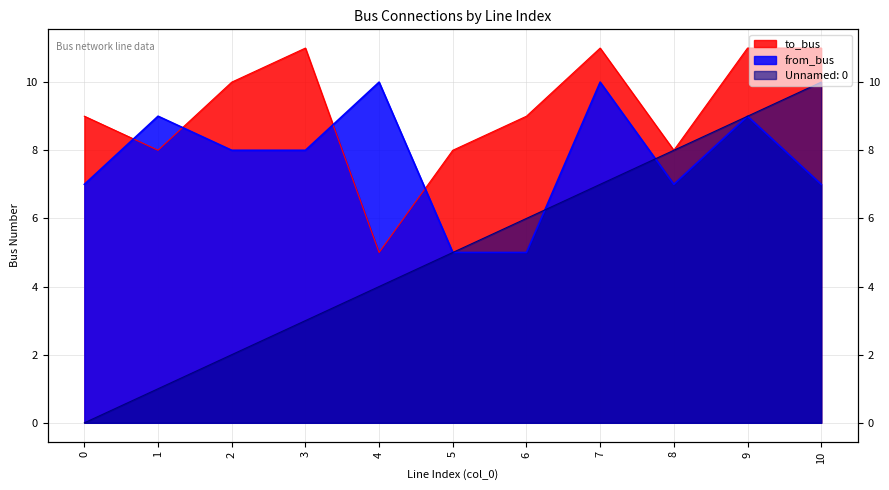

What is the difference between the Unnamed: 0 values at 10 and 9?

1